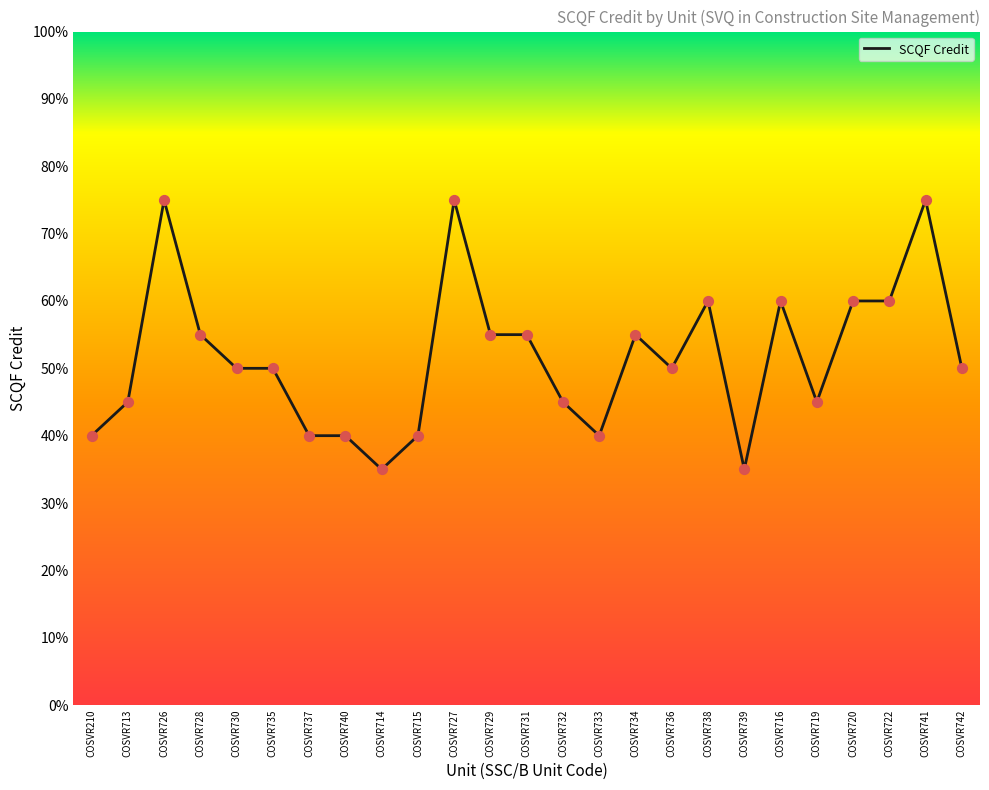

Between COSVR729 and COSVR740, which is larger?

COSVR729